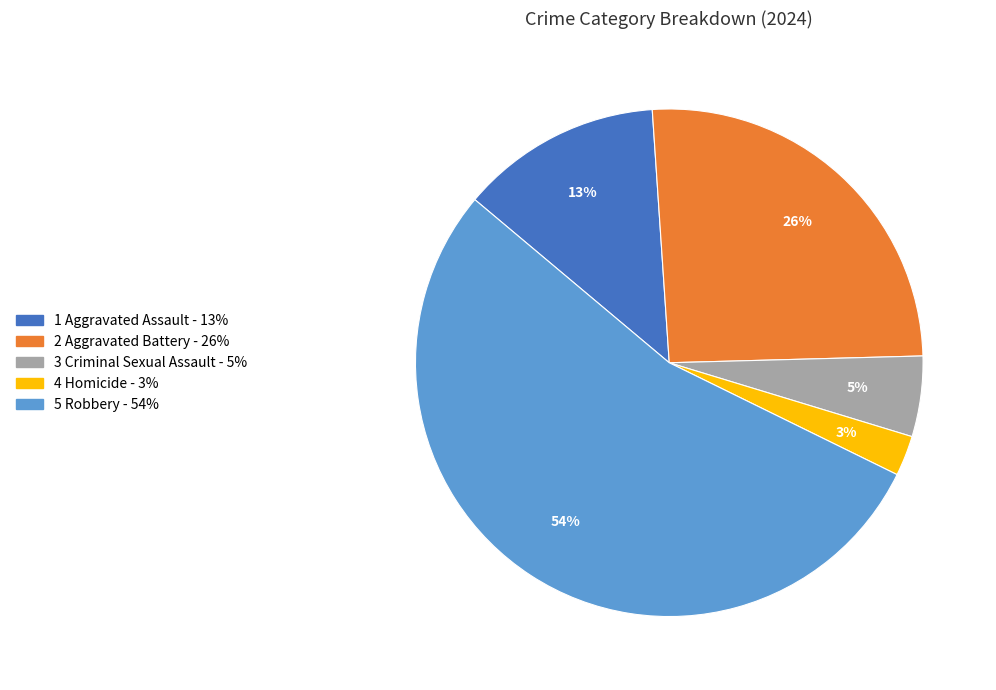

Is there a majority slice in this chart?

Yes